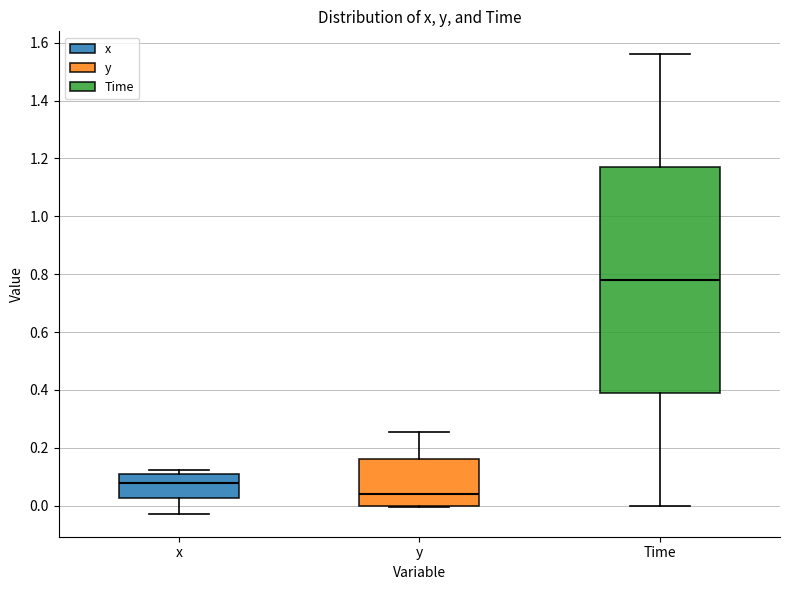

Comparing the boxes themselves (not the whiskers), which one is the tallest?

Time